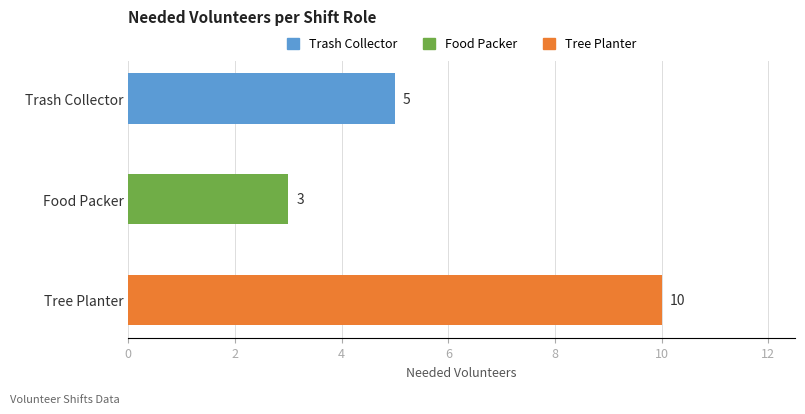

What is the difference between the maximum and minimum values?

7